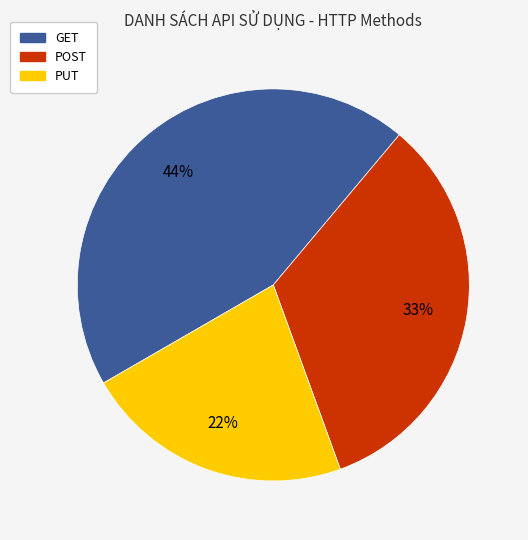

Which slice is the smallest?

PUT